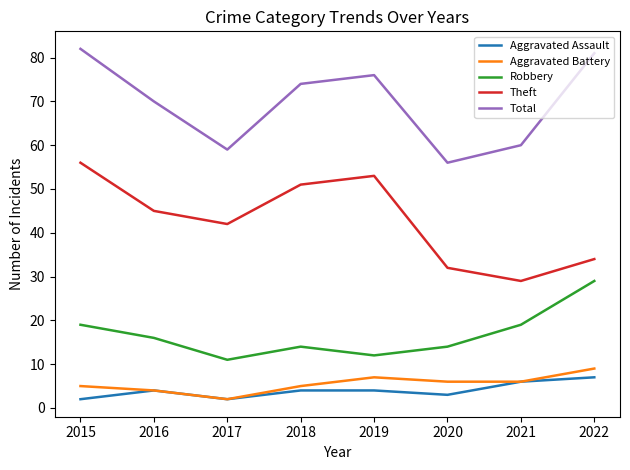

Where is the first local maximum for Total?

2019